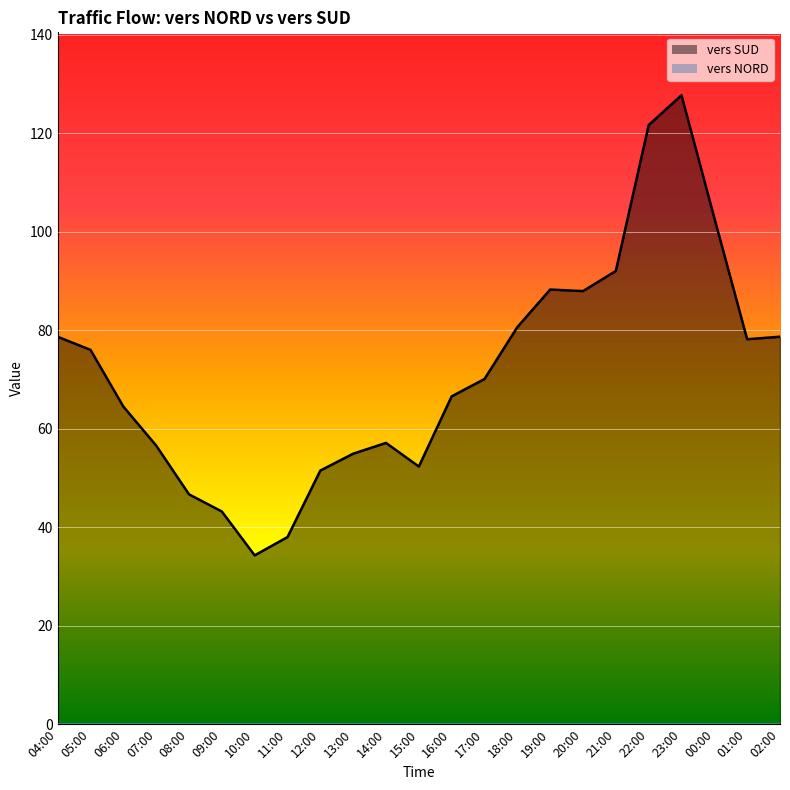

List the series in order of their peak value, highest first.

vers SUD line, vers NORD line